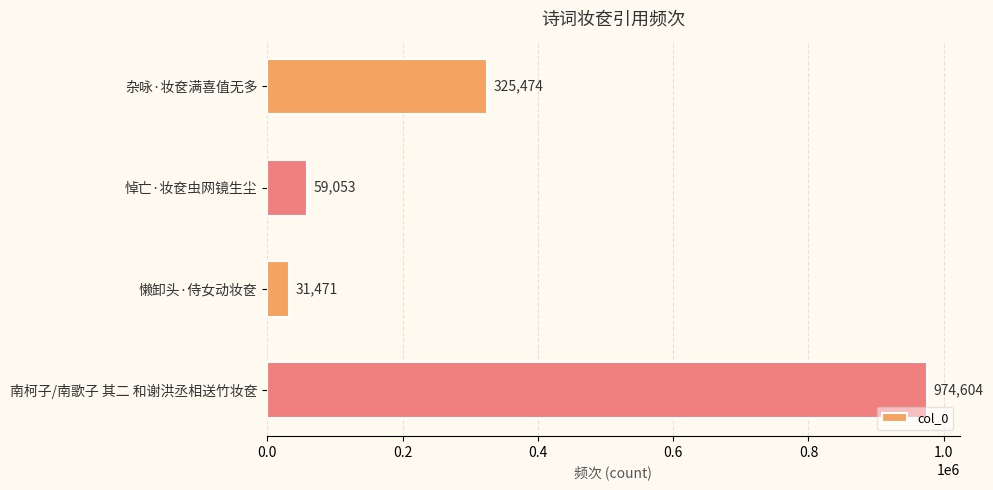

What is the difference between the maximum and minimum values?

943133